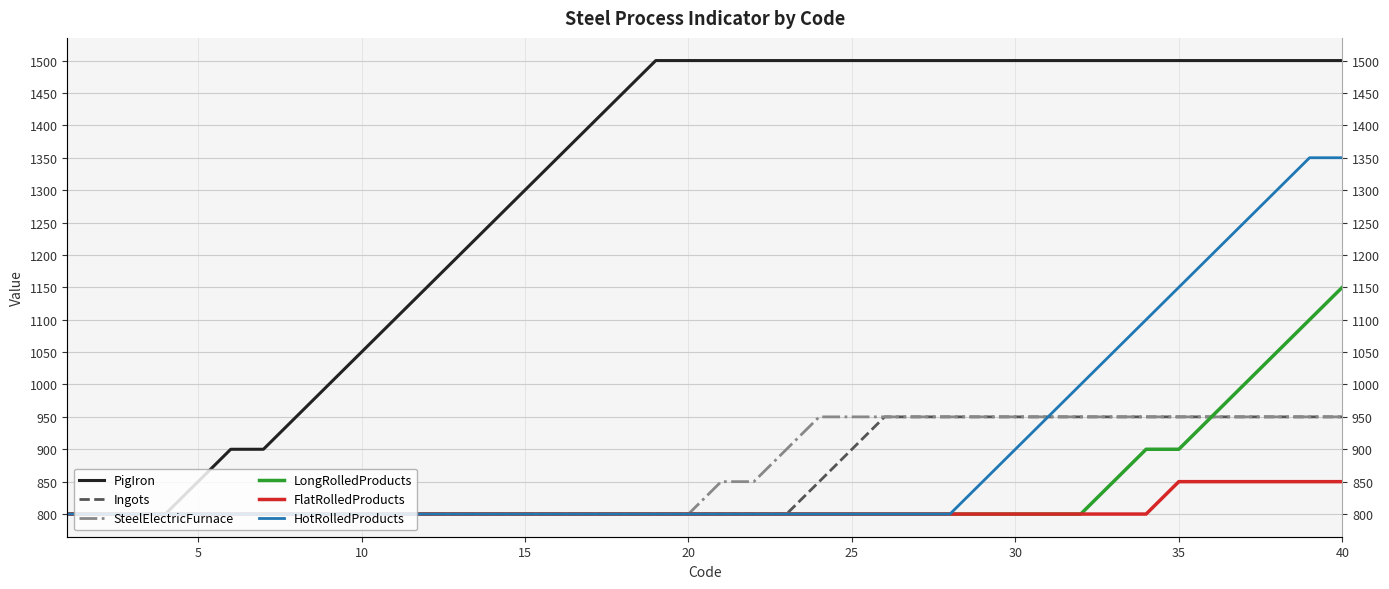

List the series in order of their peak value, highest first.

PigIron, HotRolledProducts, LongRolledProducts, Ingots, SteelElectricFurnace, FlatRolledProducts